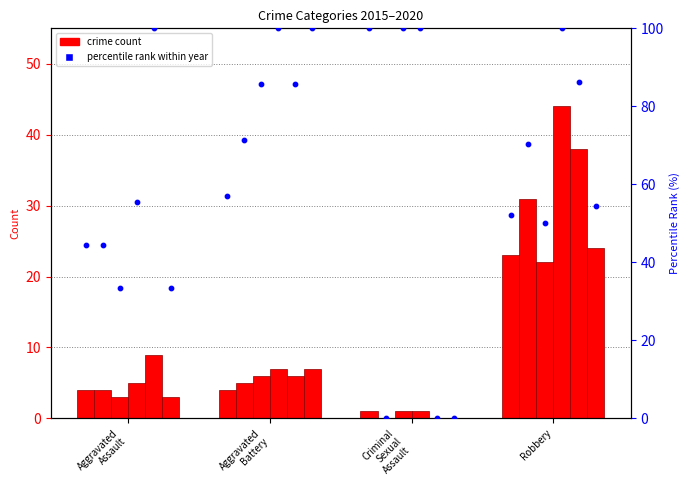

What is the total value across all series at Criminal Sexual Assault?

3